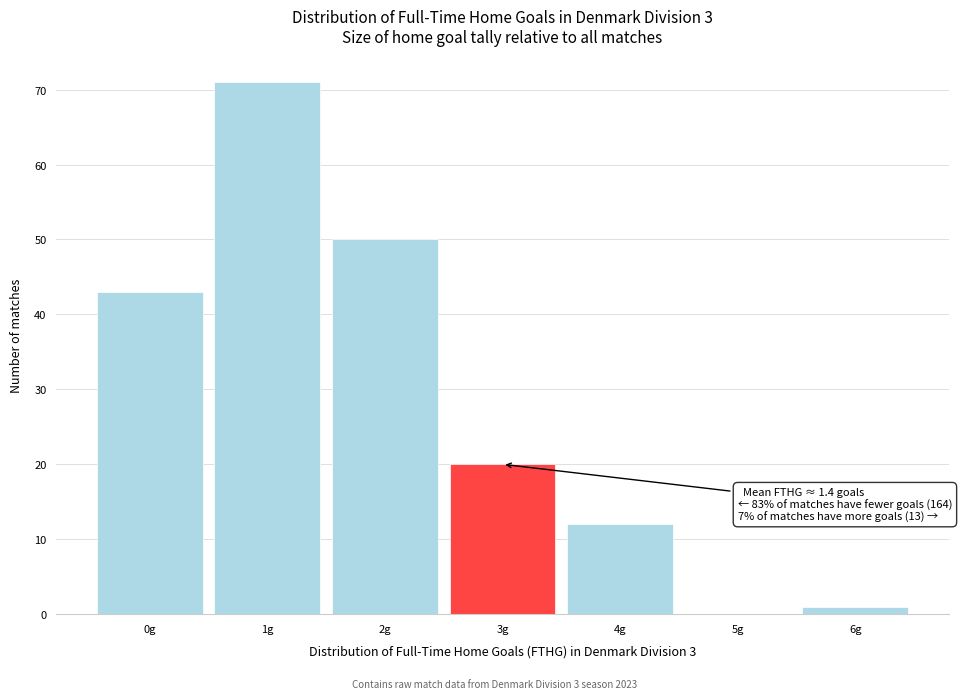

Which range on the x-axis has the tallest bar?

0.5 to 1.5